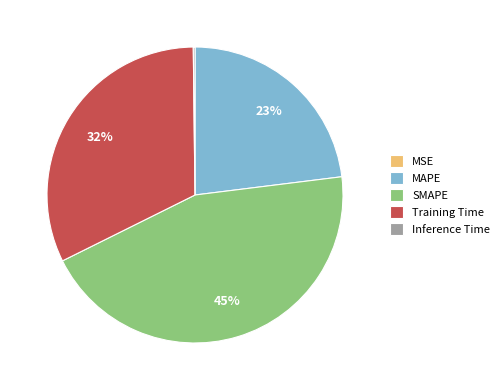

The SMAPE slice represents 45% of the pie. True or false?

True